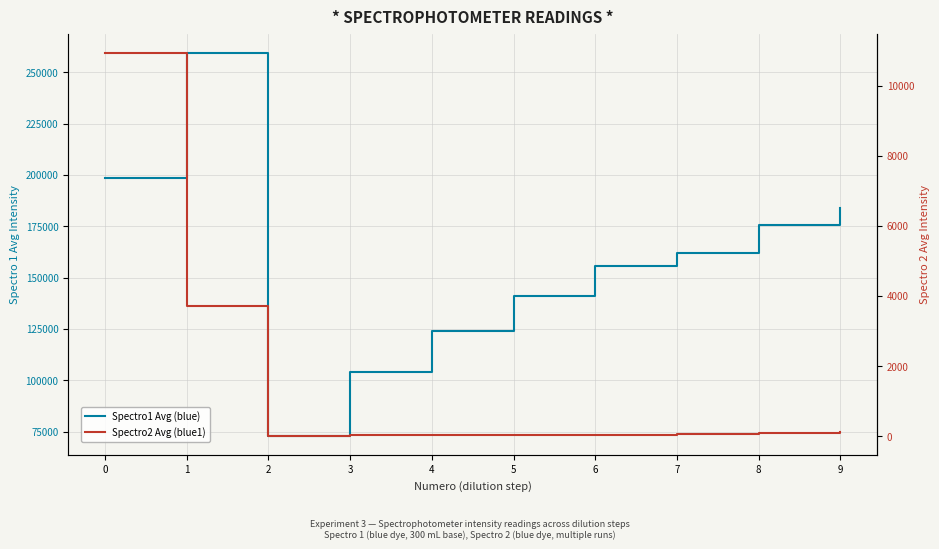

At which label is Spectro1 Avg (blue) closest to 166258?

7